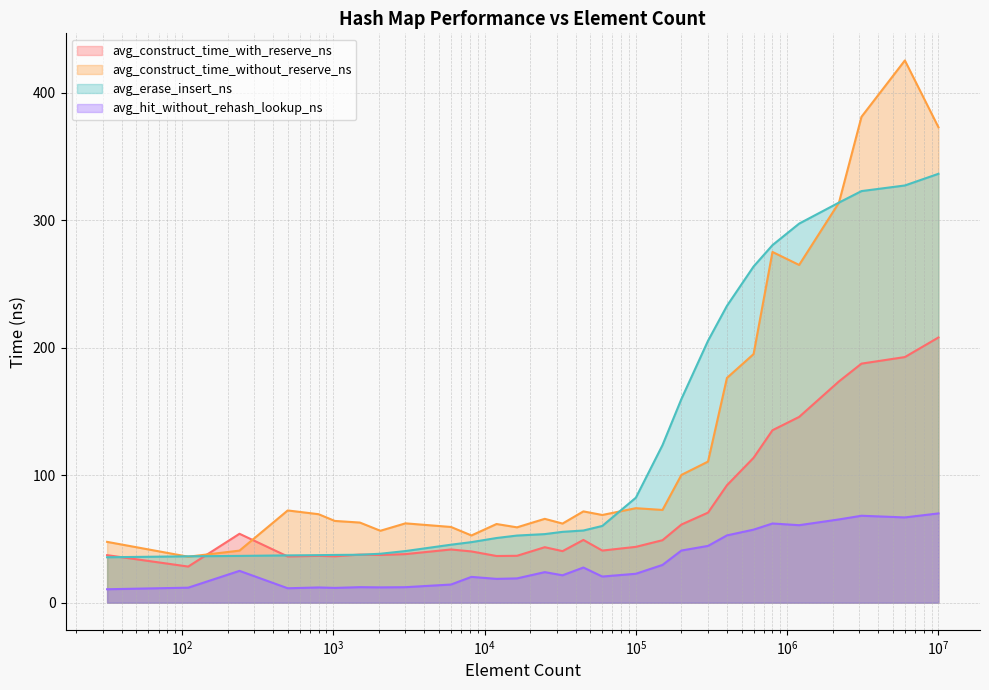

True or false: avg_construct_time_without_reserve_ns has more than 0 interior local peaks.

True